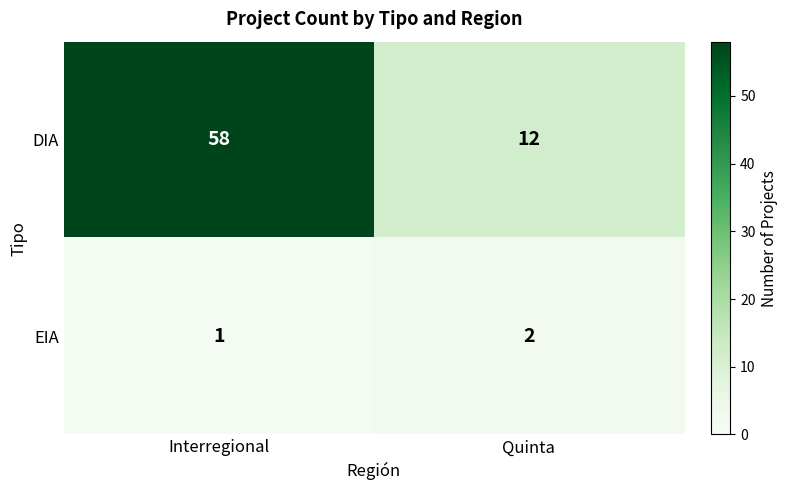

What is the maximum value shown in the chart?

58